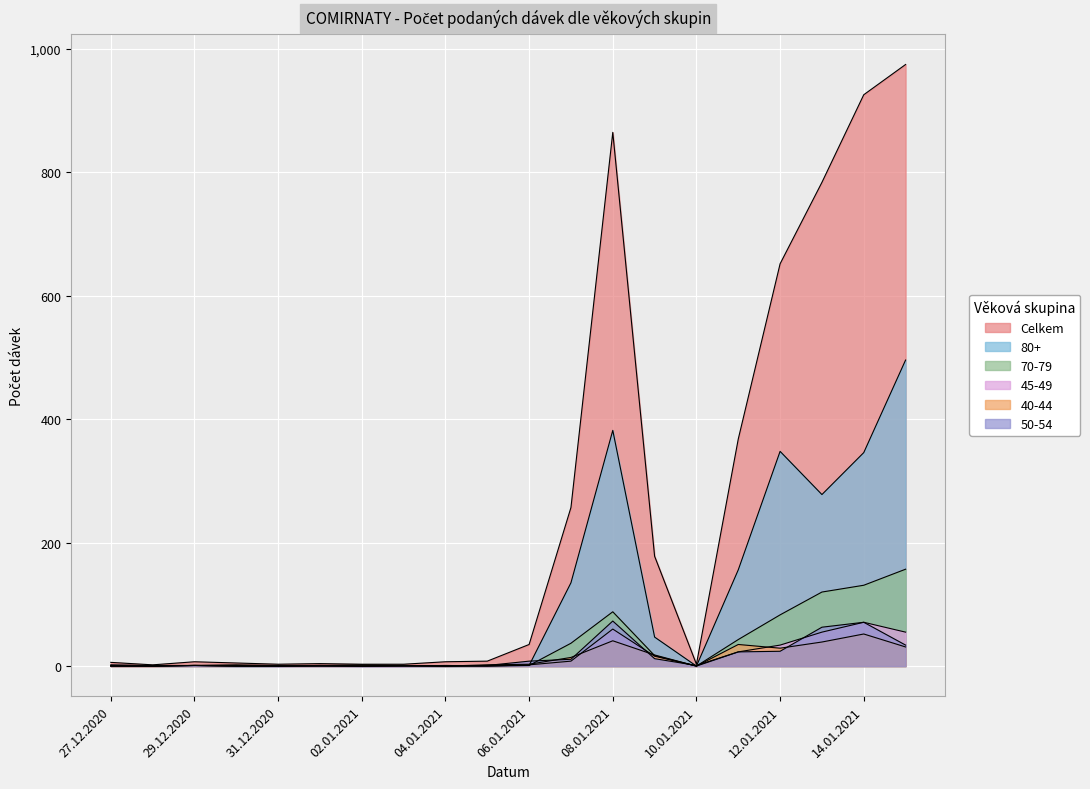

Reading right to left, extract all data points from this chart.

Celkem: 15.01.2021=975	14.01.2021=926	13.01.2021=784	12.01.2021=652	11.01.2021=368	10.01.2021=3	09.01.2021=178	08.01.2021=865	07.01.2021=257	06.01.2021=35	05.01.2021=8	04.01.2021=7	03.01.2021=3	02.01.2021=3	01.01.2021=4	31.12.2020=3	30.12.2020=5	29.12.2020=7	28.12.2020=2	27.12.2020=6
80+: 15.01.2021=496	14.01.2021=346	13.01.2021=278	12.01.2021=348	11.01.2021=156	10.01.2021=0	09.01.2021=47	08.01.2021=382	07.01.2021=135	06.01.2021=1	05.01.2021=0	04.01.2021=0	03.01.2021=1	02.01.2021=0	01.01.2021=0	31.12.2020=0	30.12.2020=0	29.12.2020=1	28.12.2020=0	27.12.2020=0
70-79: 15.01.2021=157	14.01.2021=131	13.01.2021=120	12.01.2021=83	11.01.2021=43	10.01.2021=0	09.01.2021=17	08.01.2021=88	07.01.2021=37	06.01.2021=1	05.01.2021=1	04.01.2021=0	03.01.2021=1	02.01.2021=0	01.01.2021=1	31.12.2020=0	30.12.2020=0	29.12.2020=1	28.12.2020=0	27.12.2020=1
45-49: 15.01.2021=55	14.01.2021=71	13.01.2021=55	12.01.2021=34	11.01.2021=23	10.01.2021=0	09.01.2021=16	08.01.2021=60	07.01.2021=8	06.01.2021=2	05.01.2021=0	04.01.2021=1	03.01.2021=0	02.01.2021=0	01.01.2021=0	31.12.2020=0	30.12.2020=1	29.12.2020=1	28.12.2020=0	27.12.2020=0
40-44: 15.01.2021=31	14.01.2021=52	13.01.2021=39	12.01.2021=29	11.01.2021=35	10.01.2021=0	09.01.2021=18	08.01.2021=41	07.01.2021=14	06.01.2021=3	05.01.2021=2	04.01.2021=0	03.01.2021=1	02.01.2021=2	01.01.2021=1	31.12.2020=1	30.12.2020=2	29.12.2020=1	28.12.2020=0	27.12.2020=0
50-54: 15.01.2021=34	14.01.2021=71	13.01.2021=63	12.01.2021=24	11.01.2021=23	10.01.2021=1	09.01.2021=12	08.01.2021=73	07.01.2021=11	06.01.2021=8	05.01.2021=1	04.01.2021=0	03.01.2021=0	02.01.2021=0	01.01.2021=1	31.12.2020=0	30.12.2020=0	29.12.2020=1	28.12.2020=1	27.12.2020=2